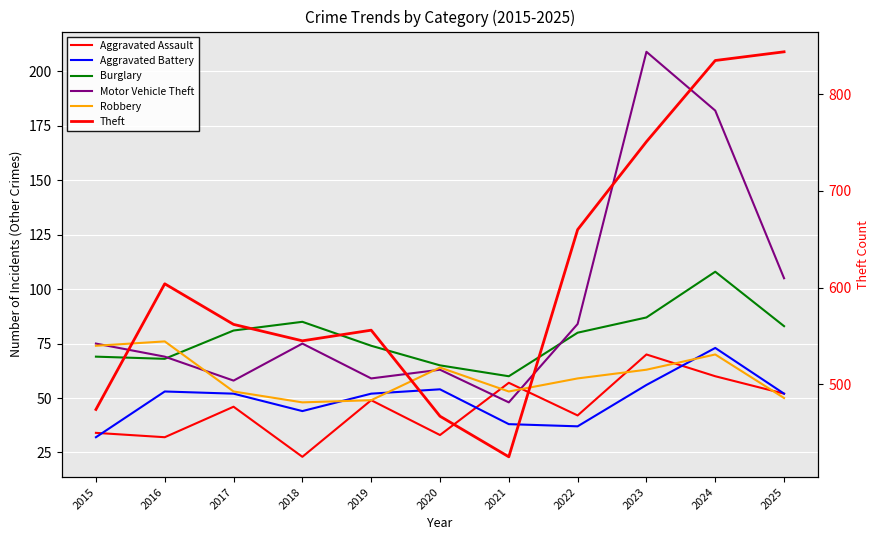

Reading left to right, list all the values displayed in this chart.

Aggravated Assault: 2015=34	2016=32	2017=46	2018=23	2019=49	2020=33	2021=57	2022=42	2023=70	2024=60	2025=52
Aggravated Battery: 2015=32	2016=53	2017=52	2018=44	2019=52	2020=54	2021=38	2022=37	2023=56	2024=73	2025=52
Burglary: 2015=69	2016=68	2017=81	2018=85	2019=74	2020=65	2021=60	2022=80	2023=87	2024=108	2025=83
Motor Vehicle Theft: 2015=75	2016=69	2017=58	2018=75	2019=59	2020=63	2021=48	2022=84	2023=209	2024=182	2025=105
Robbery: 2015=74	2016=76	2017=53	2018=48	2019=49	2020=64	2021=53	2022=59	2023=63	2024=70	2025=50
Theft: 2015=474	2016=604	2017=562	2018=545	2019=556	2020=467	2021=425	2022=660	2023=751	2024=835	2025=844